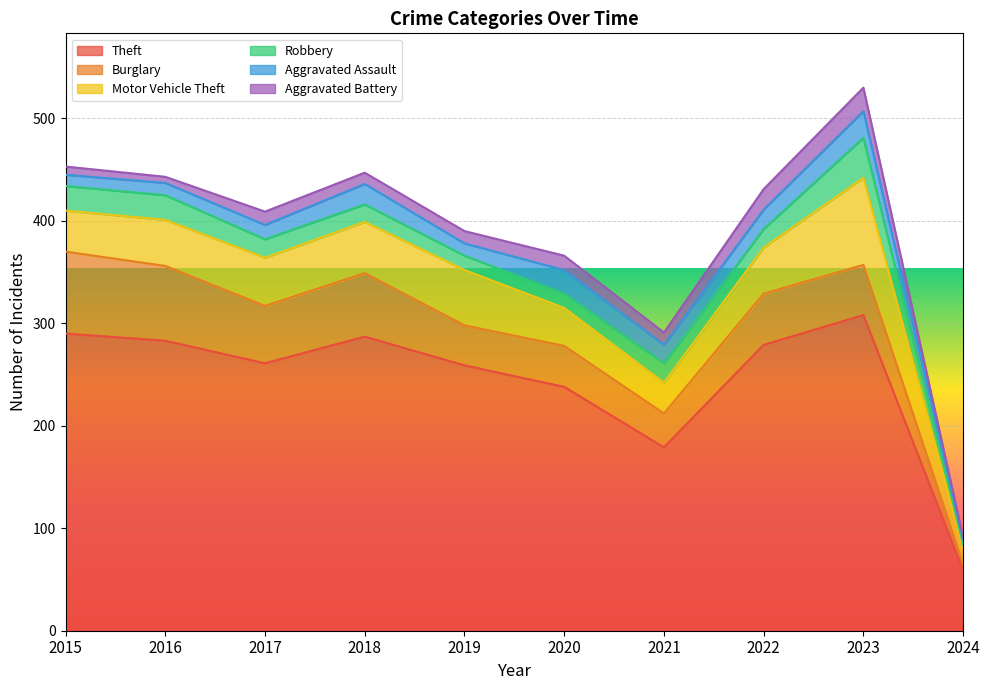

Reading right to left, list all the values displayed in this chart.

Theft: 2024=59	2023=308	2022=279	2021=179	2020=238	2019=259	2018=287	2017=261	2016=283	2015=290
Burglary: 2024=6	2023=49	2022=50	2021=33	2020=40	2019=39	2018=62	2017=56	2016=73	2015=80
Motor Vehicle Theft: 2024=16	2023=85	2022=45	2021=30	2020=37	2019=54	2018=50	2017=47	2016=45	2015=40
Robbery: 2024=3	2023=39	2022=18	2021=19	2020=14	2019=14	2018=17	2017=18	2016=24	2015=24
Aggravated Assault: 2024=5	2023=26	2022=19	2021=18	2020=23	2019=12	2018=20	2017=14	2016=12	2015=11
Aggravated Battery: 2024=2	2023=23	2022=20	2021=12	2020=14	2019=12	2018=11	2017=13	2016=6	2015=8